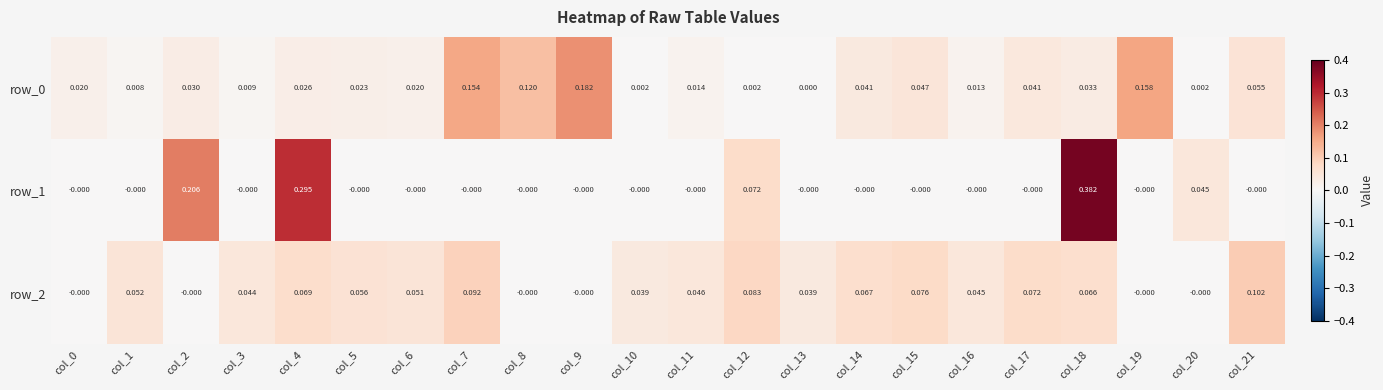

Reading left to right, list all the values displayed in this chart.

row_0: 0.0	0.0	0.0	0.0	0.0	0.0	0.0	0.2	0.1	0.2	0.0	0.0	0.0	0.0	0.0	0.0	0.0	0.0	0.0	0.2	0.0	0.1
row_1: -0.0	-0.0	0.2	-0.0	0.3	-0.0	-0.0	-0.0	-0.0	-0.0	-0.0	-0.0	0.1	-0.0	-0.0	-0.0	-0.0	-0.0	0.4	-0.0	0.0	-0.0
row_2: -0.0	0.1	-0.0	0.0	0.1	0.1	0.1	0.1	-0.0	-0.0	0.0	0.0	0.1	0.0	0.1	0.1	0.0	0.1	0.1	-0.0	-0.0	0.1